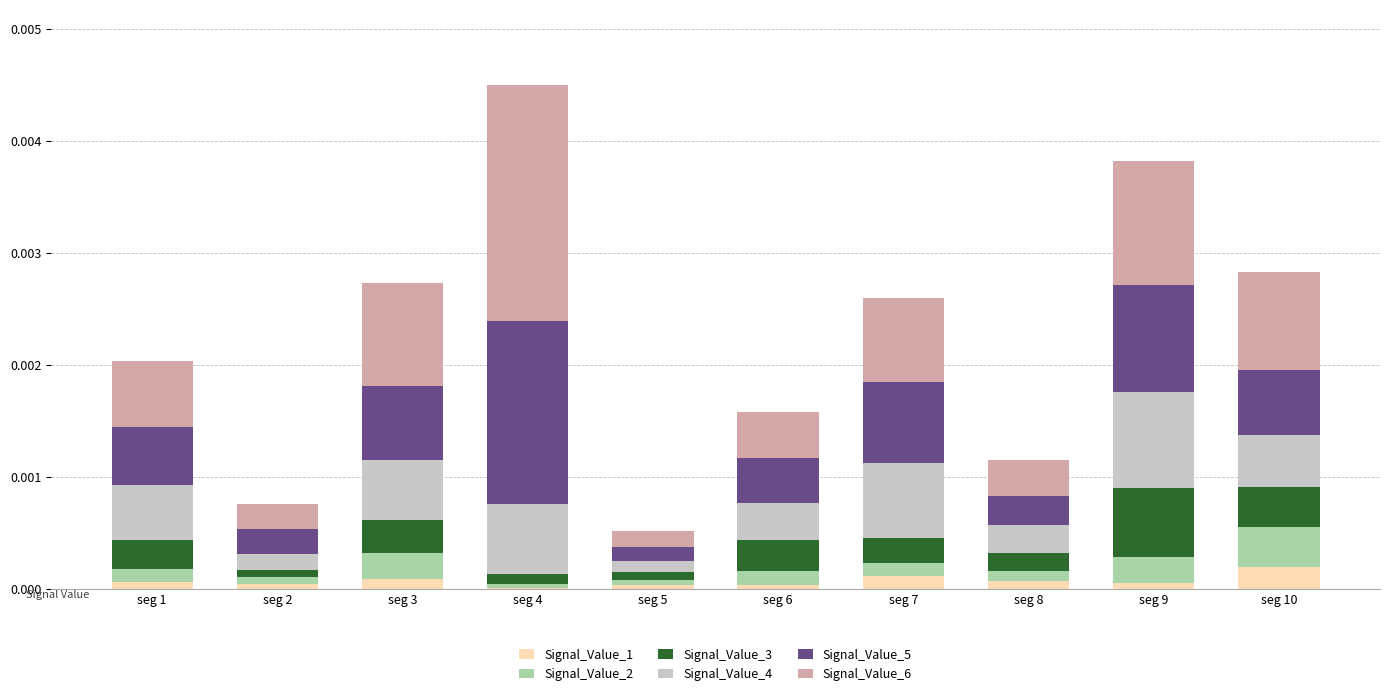

At which category is the sum across all series the highest?

seg 4